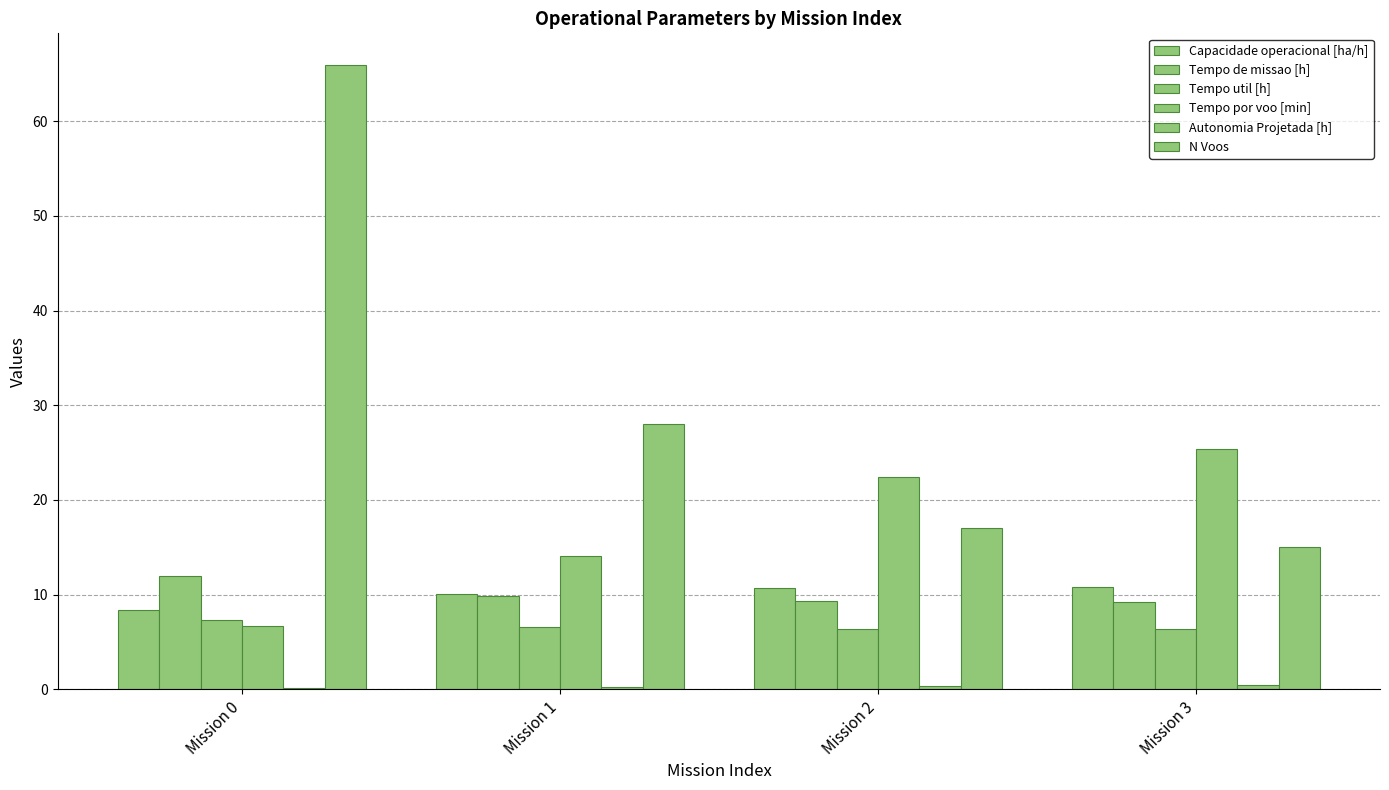

Are the bars grouped side by side (vs. stacked)?

Yes